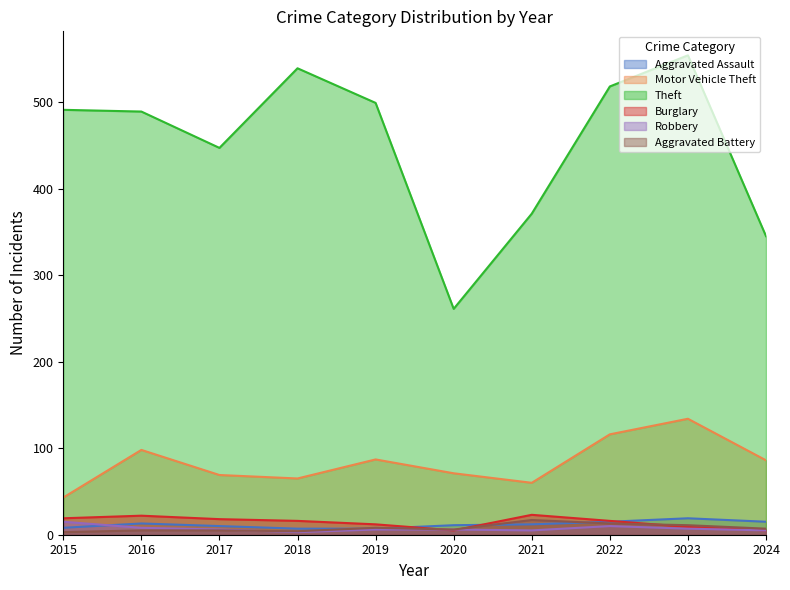

At how many categories does at least one series exceed 474?

6